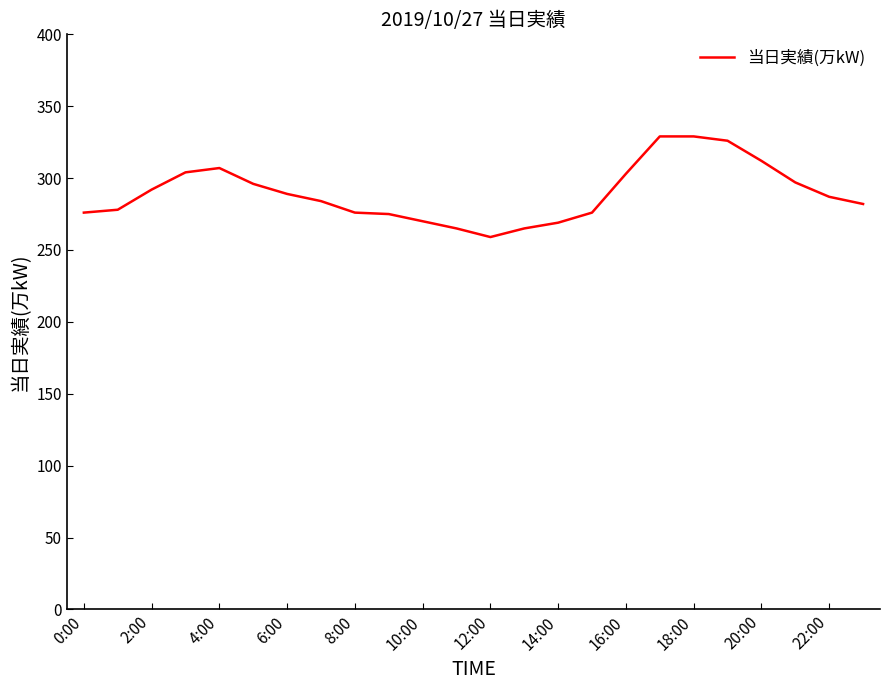

What is the smallest value displayed?

259